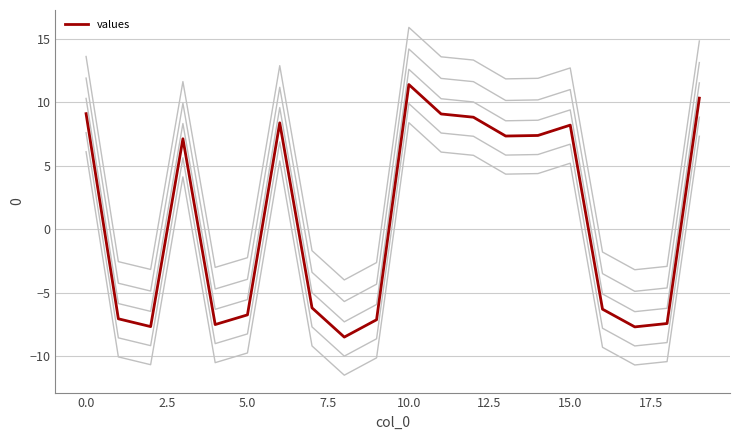

What is the difference between the second highest and minimum values?

18.8